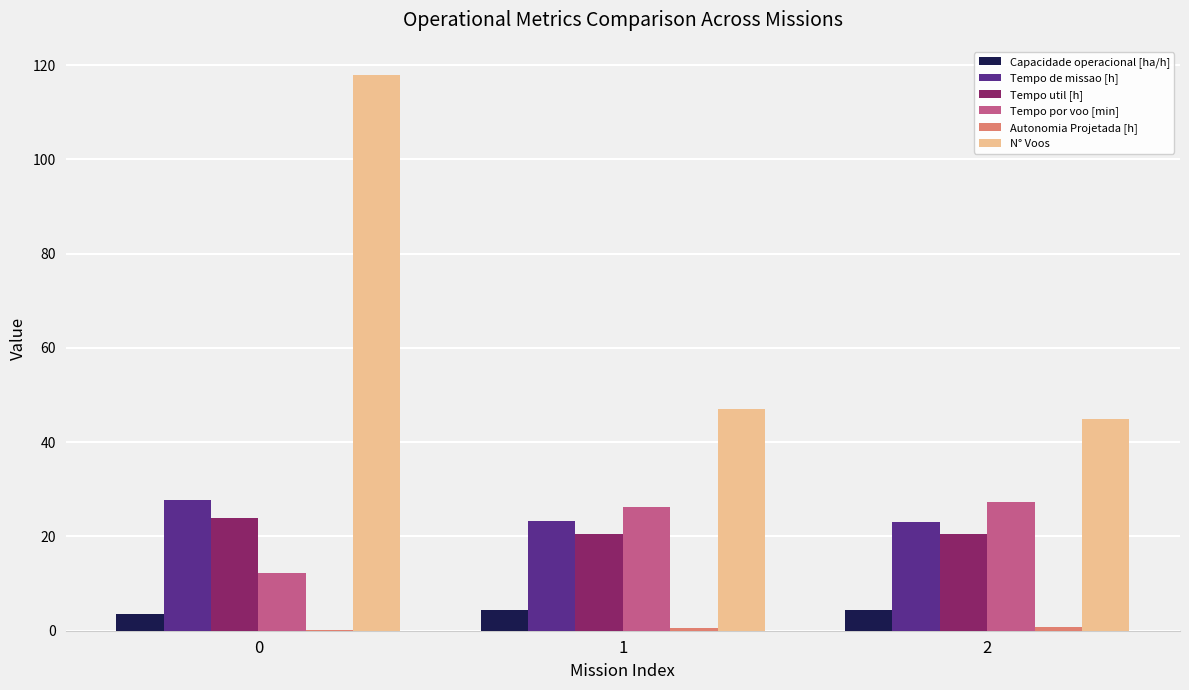

The value of Tempo por voo [min] at 1 is 13.5. True or false?

False